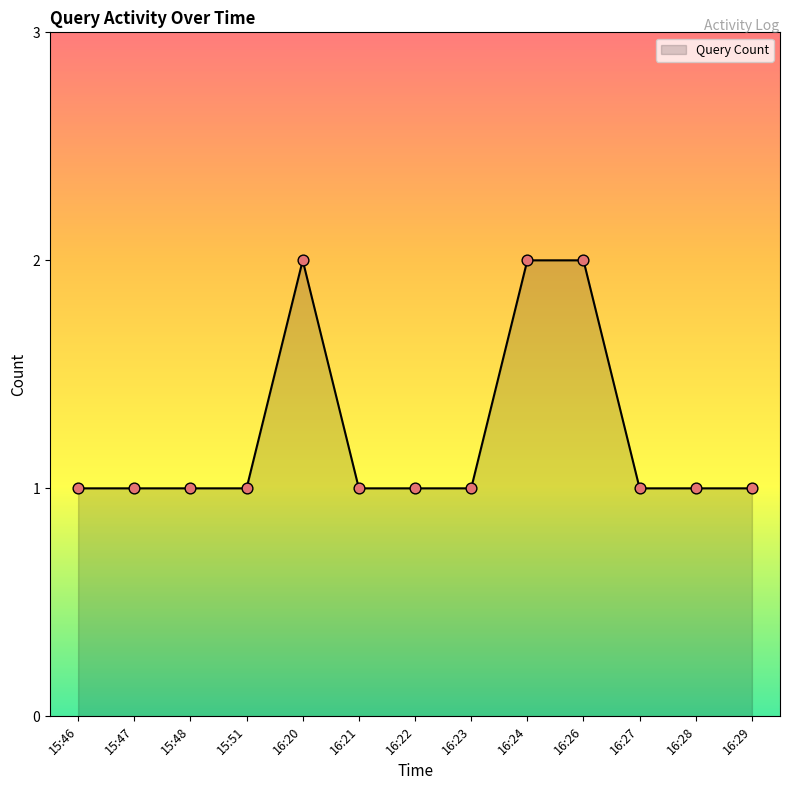

Approximately how many times larger is the value at 15:51 compared to 16:23?

1.0